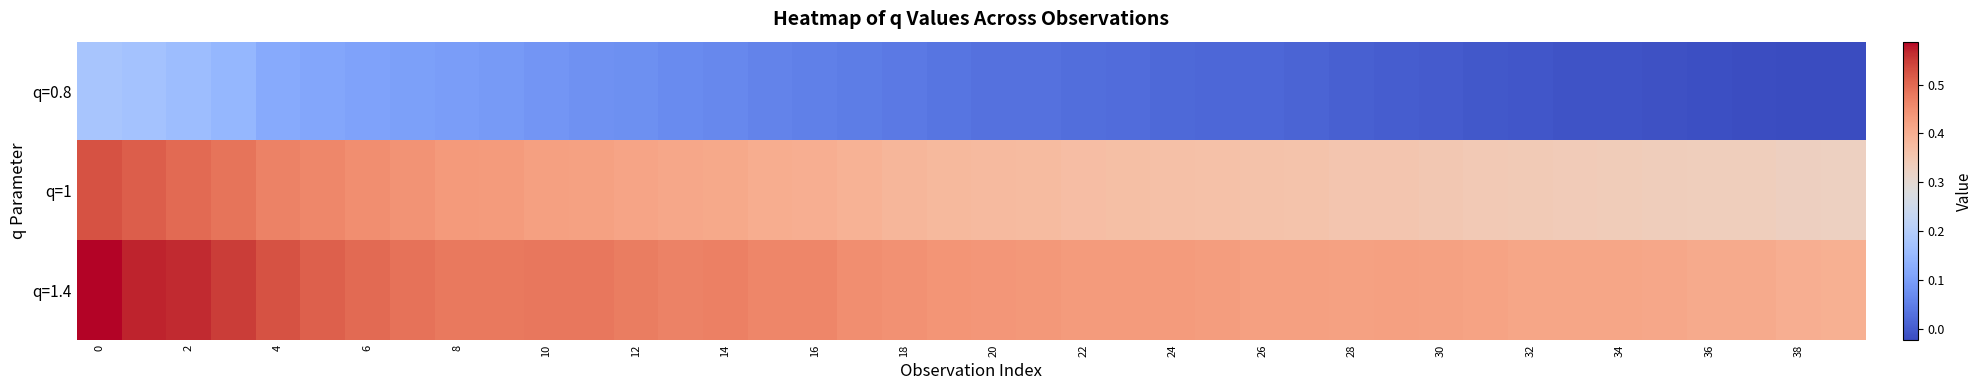

Which series has the largest range (max minus min)?

q=0.8